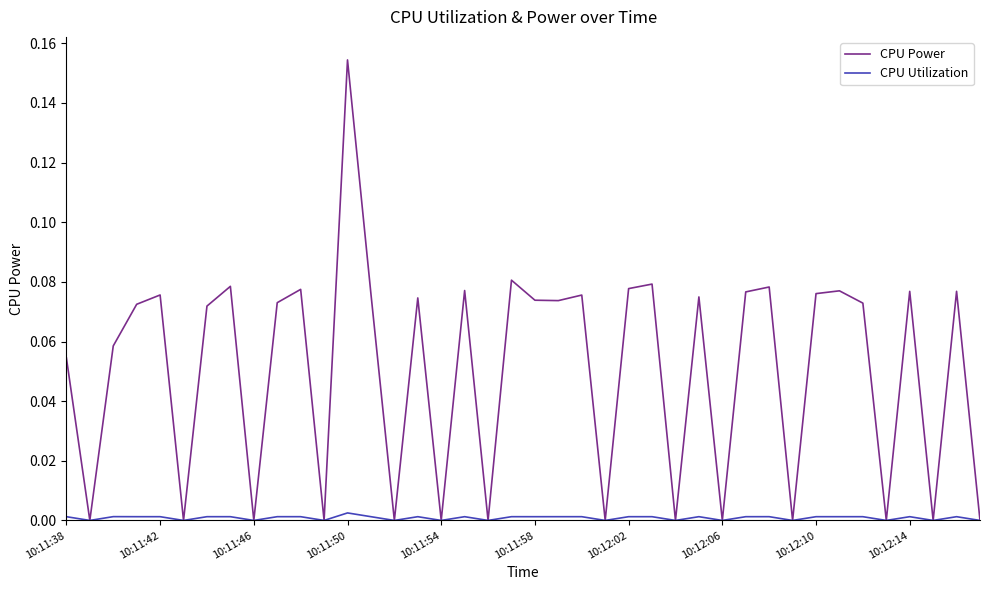

True or false: CPU Utilization has more than 0 points higher than both neighbors.

True